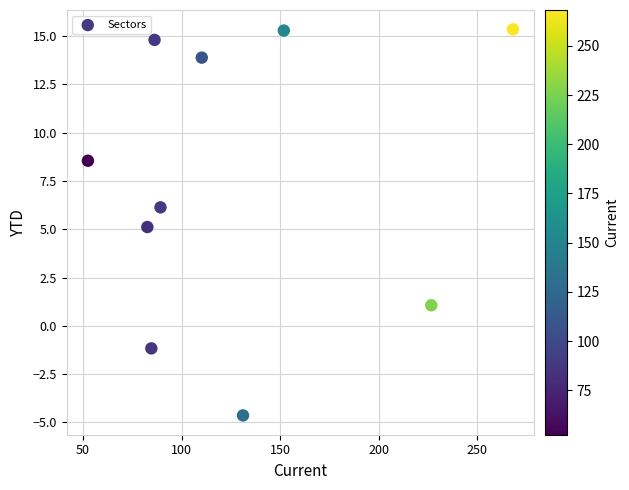

What is the average X value?

128.4